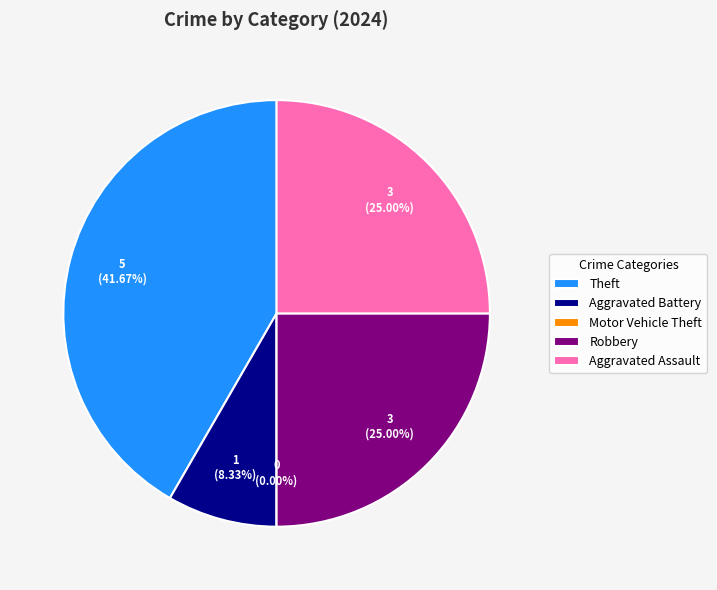

To the nearest percent, what is the combined percentage of Robbery and Aggravated Assault?

50%